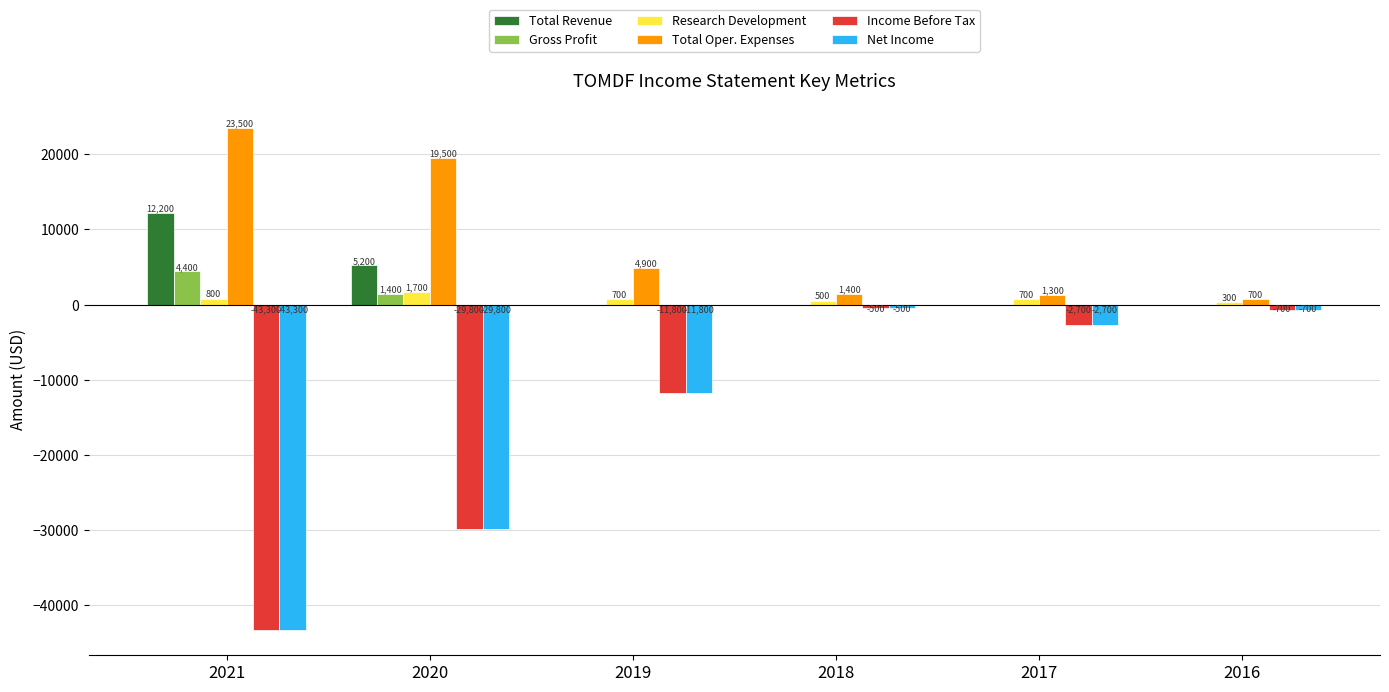

Reading right to left, list all the values displayed in this chart.

Total Revenue: 0	0	0	0	5200	12200
Gross Profit: 0	0	0	0	1400	4400
Research Development: 300	700	500	700	1700	800
Total Oper. Expenses: 700	1300	1400	4900	19500	23500
Income Before Tax: -700	-2700	-500	-11800	-29800	-43300
Net Income: -700	-2700	-500	-11800	-29800	-43300